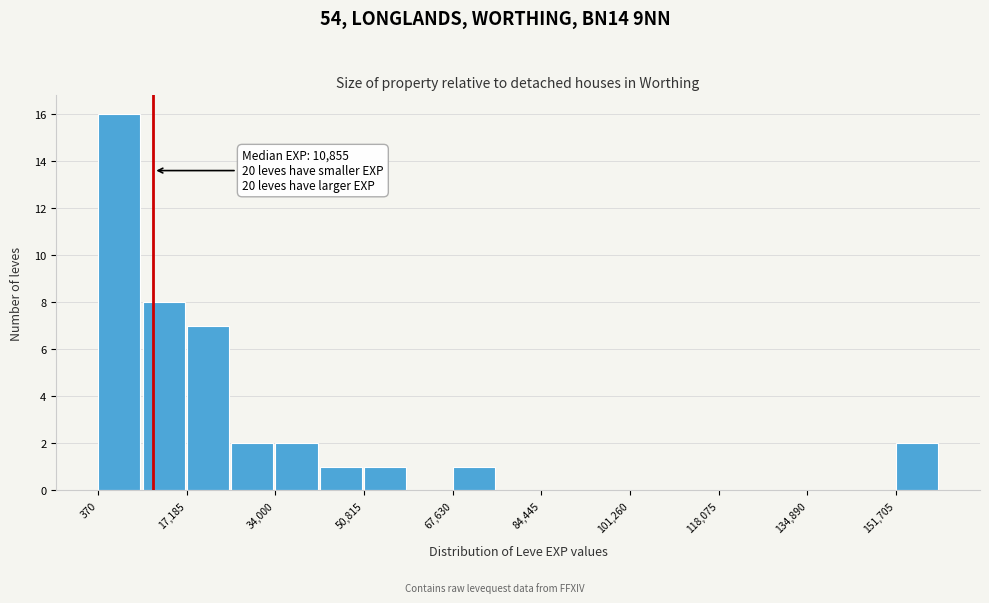

Over which range of the x-axis is the bar tallest?

0 to 8000